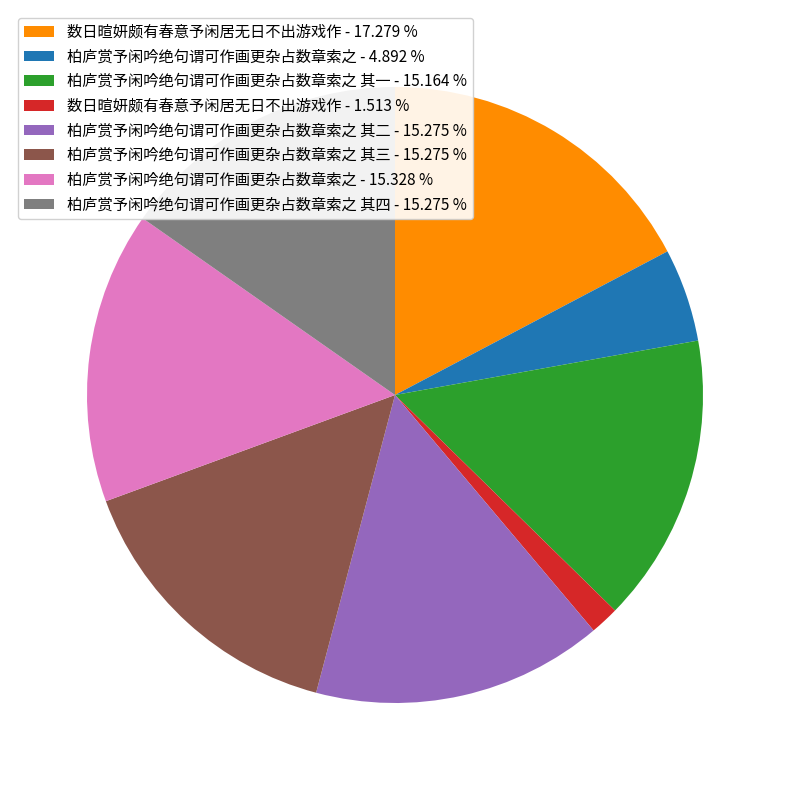

Is the sum of 柏庐赏予闲吟绝句谓可作画更杂占数章索之 其一 - 15.164 % and 柏庐赏予闲吟绝句谓可作画更杂占数章索之 其三 - 15.275 % greater than half?

No